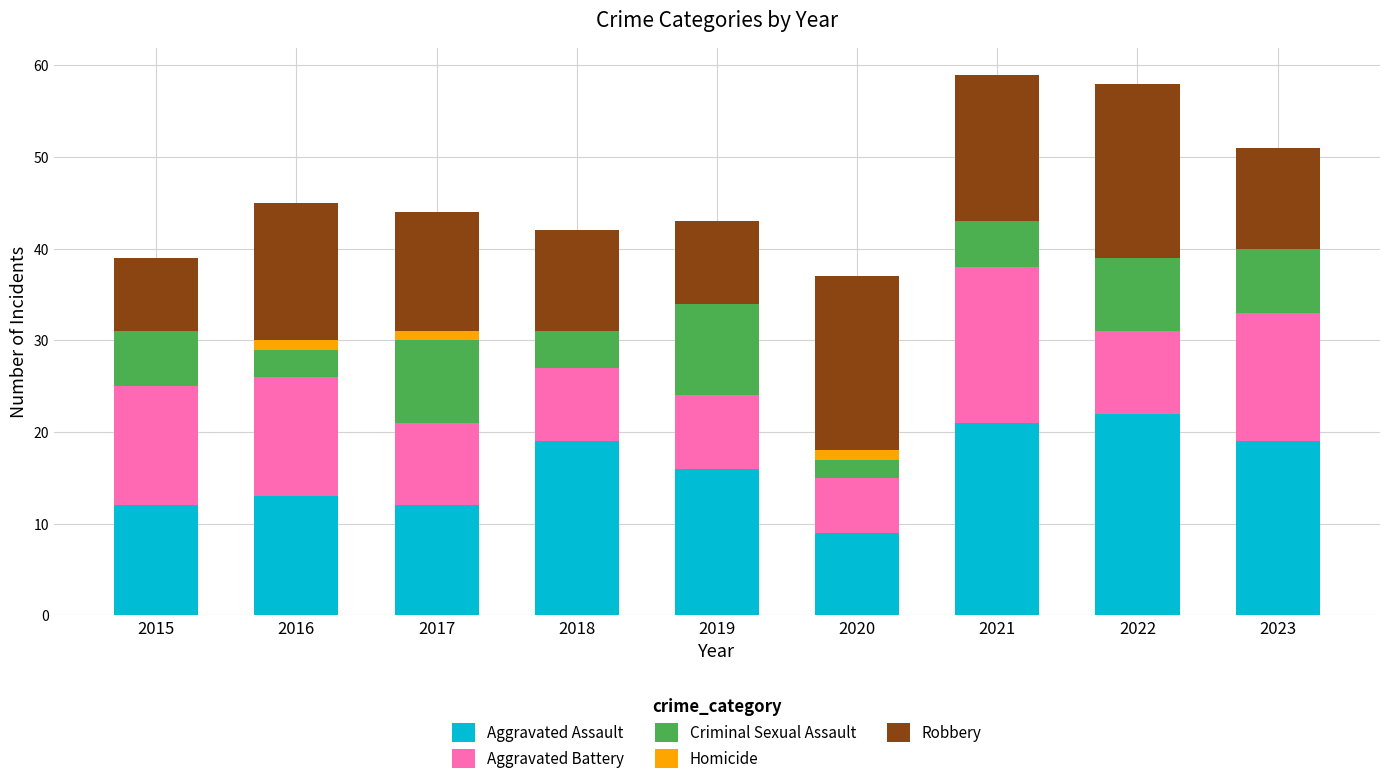

What is the highest value of the Aggravated Assault series?

22